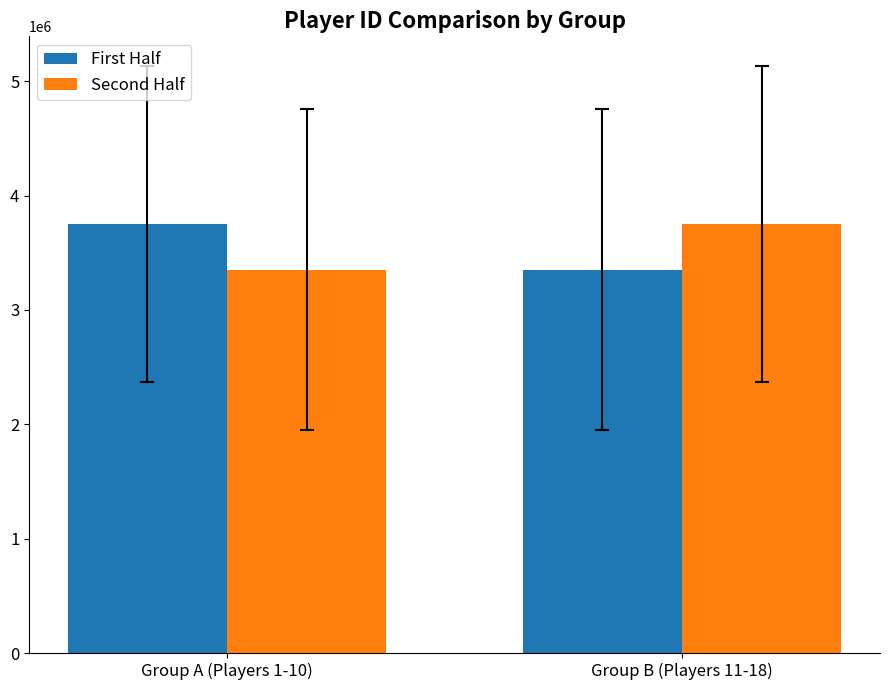

What is the label of the 2nd bar from the right?

Group A (Players 1-10)